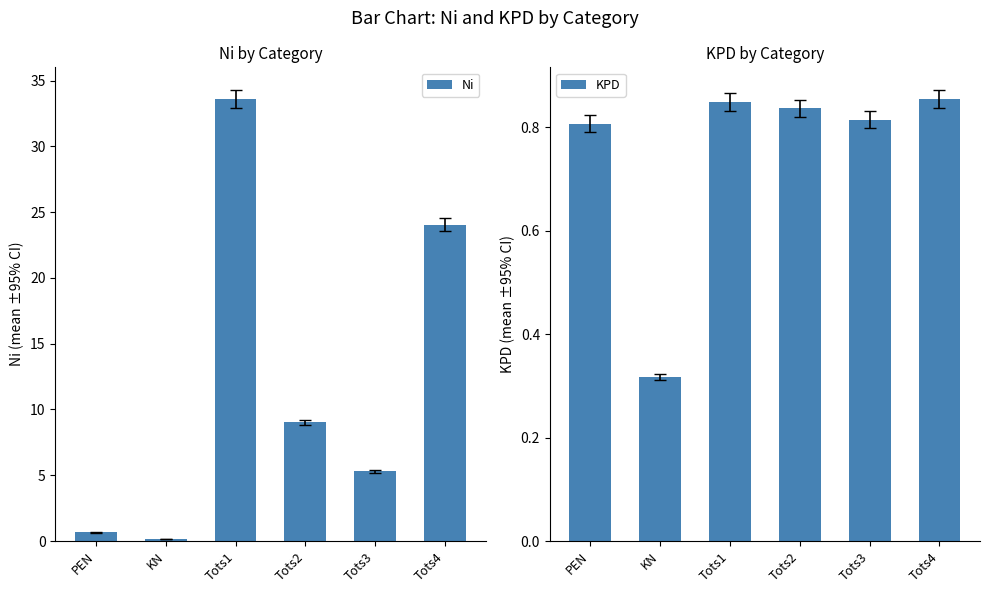

The Ni series shows 24.1 at Tots4. True or false?

True